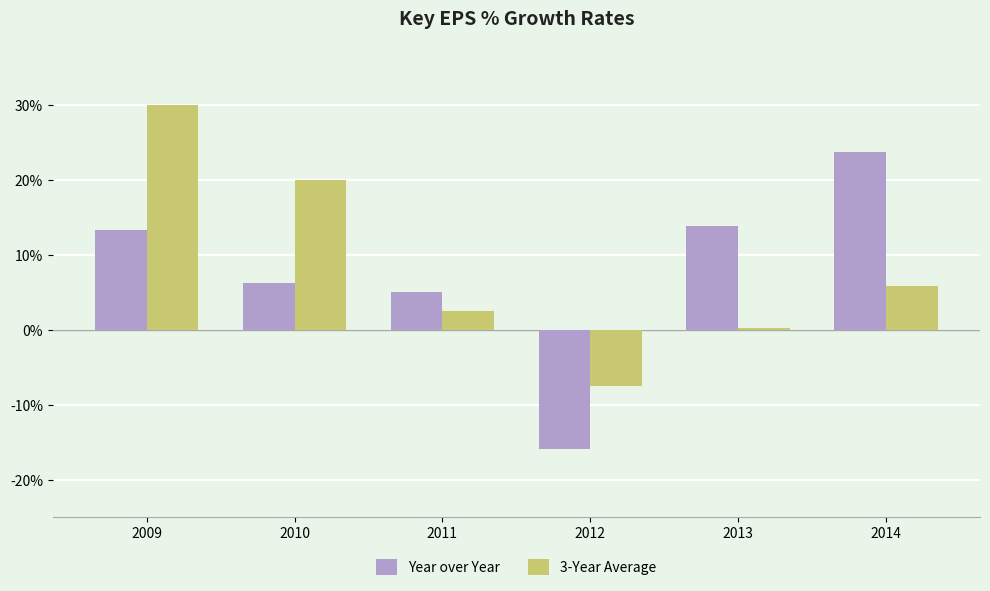

What is the value of the Year over Year bar at the 4th from the left?

-15.9